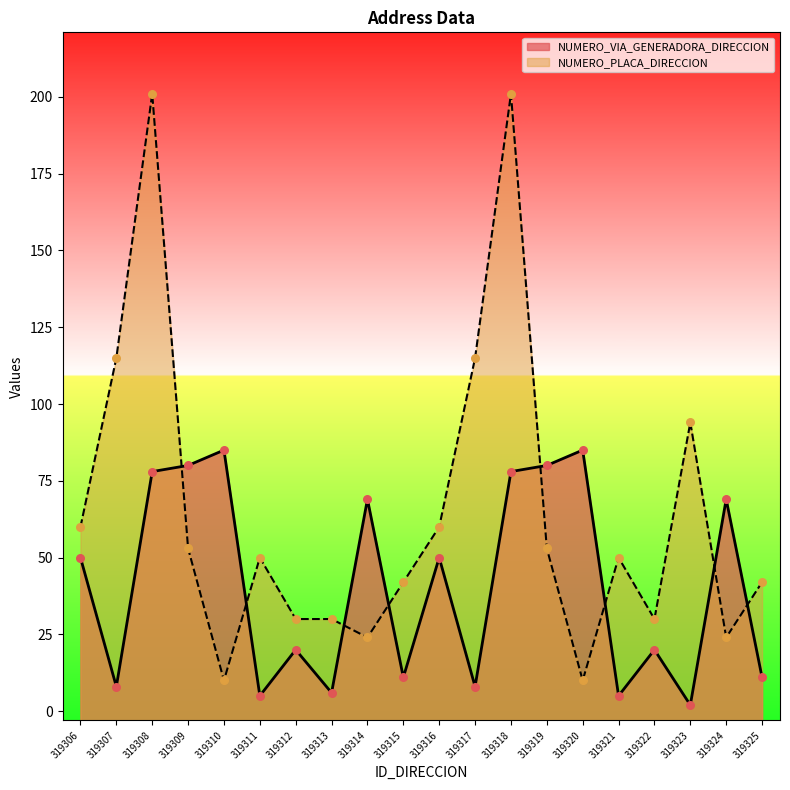

At which category is the sum across all series the highest?

319308